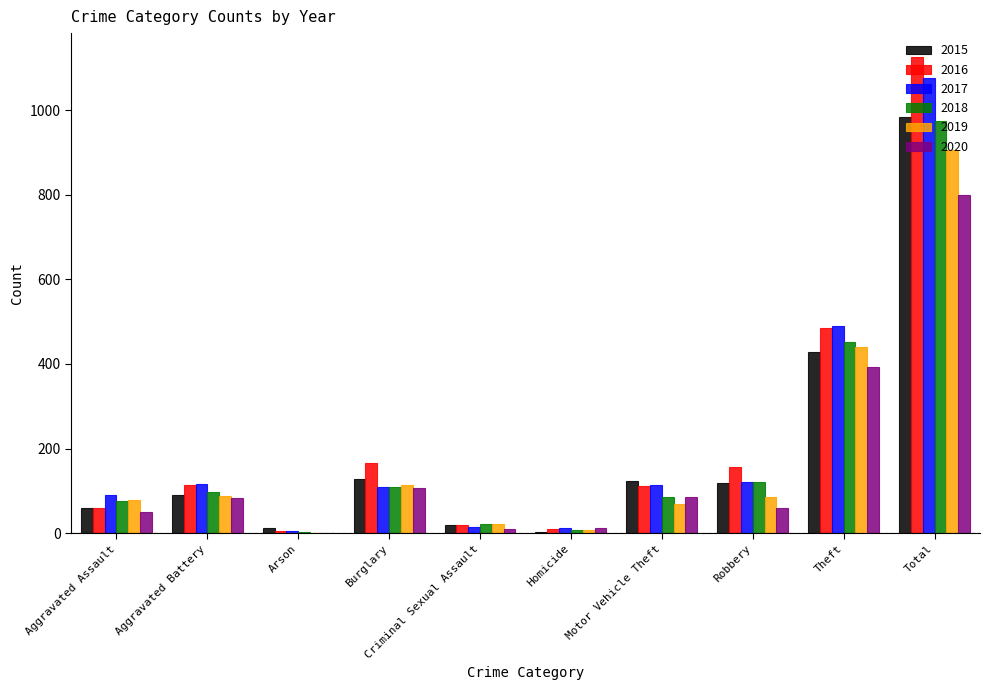

Where is 2016 nearest to the value 565?

Theft